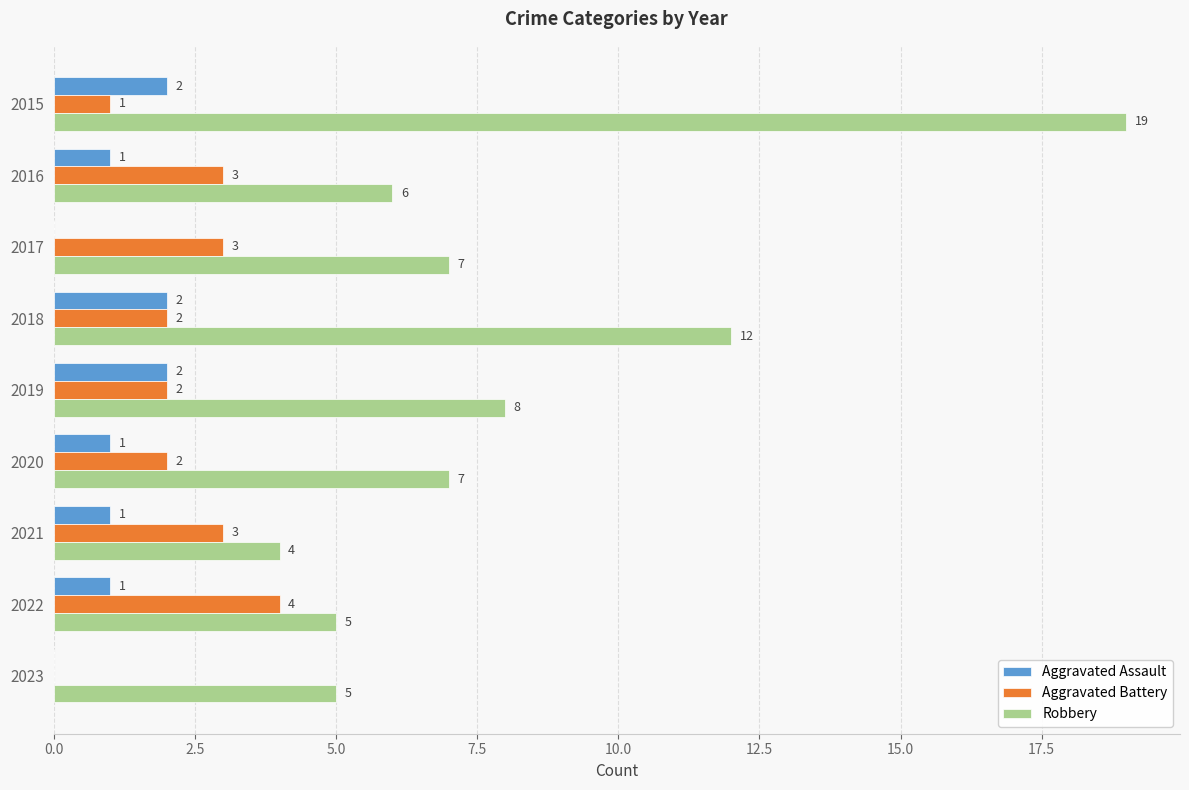

What is the sum of all Aggravated Battery values?

20